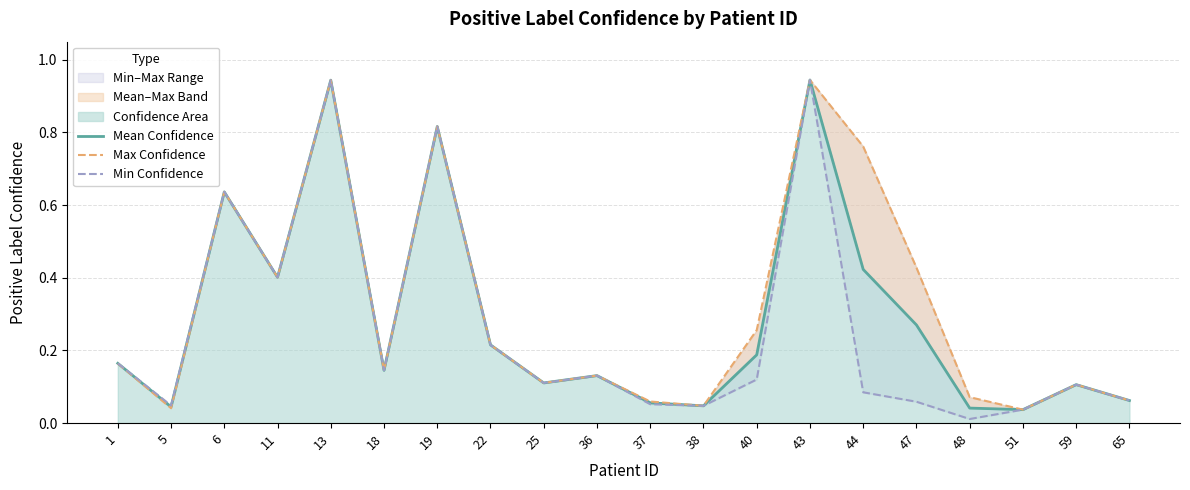

Which category has the highest value in the Min Confidence series?

43